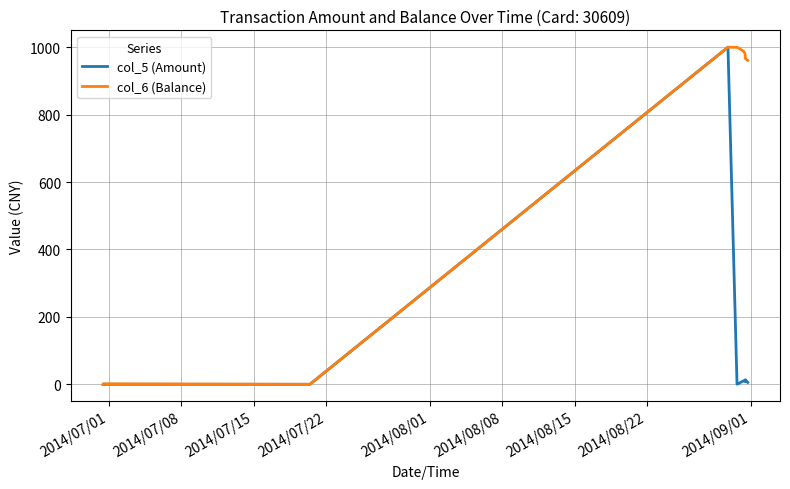

True or false: col_6 (Balance) and col_5 (Amount) cross at least once.

False